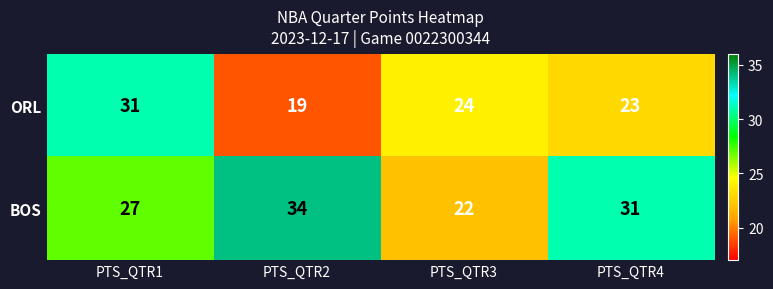

At PTS_QTR2, list the series in order from largest to smallest.

BOS, ORL